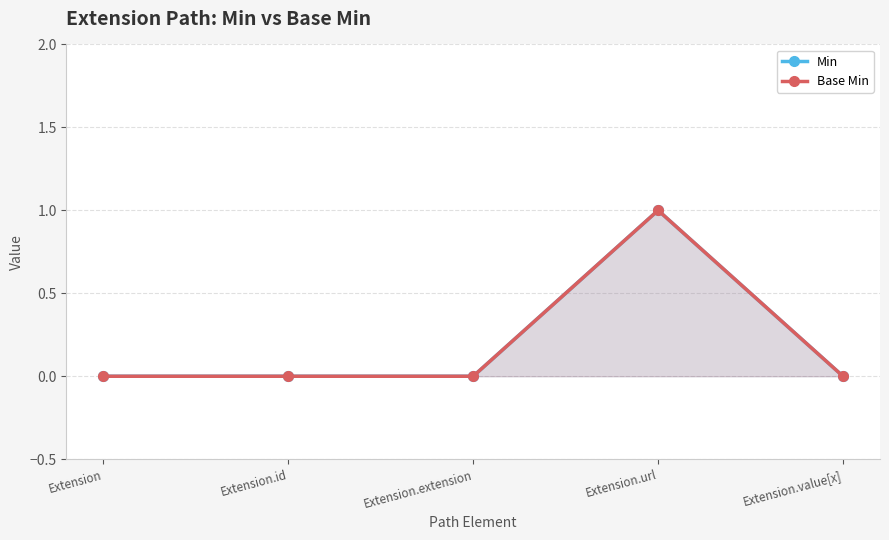

Between Extension and Extension.value[x], which series saw the biggest shift?

Min